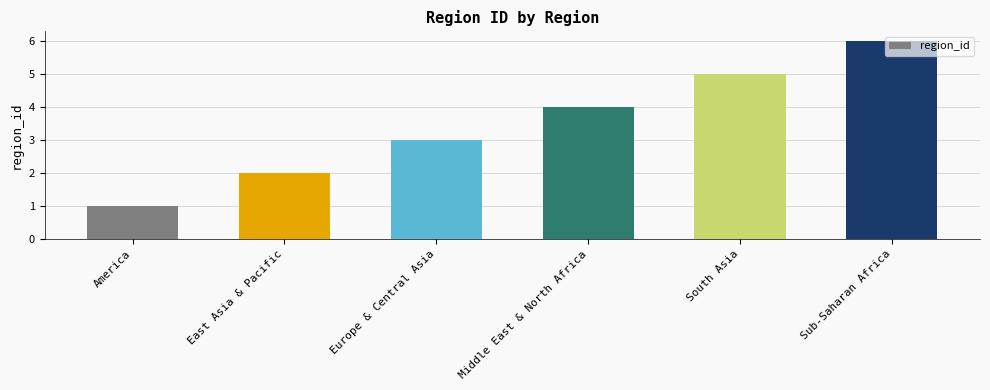

Reading left to right, list all the values displayed in this chart.

1	2	3	4	5	6